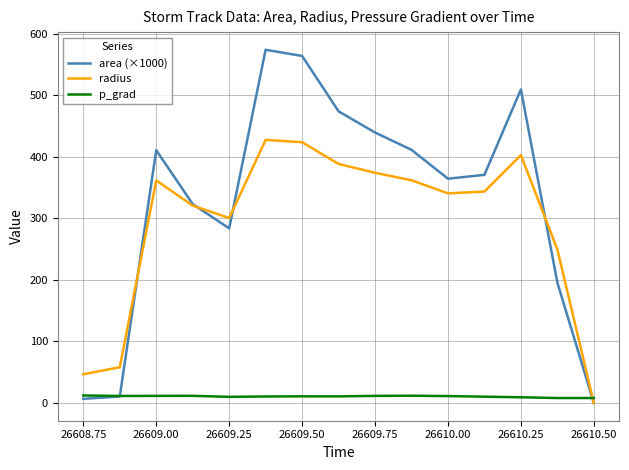

What is the maximum value shown in the chart?

573.8